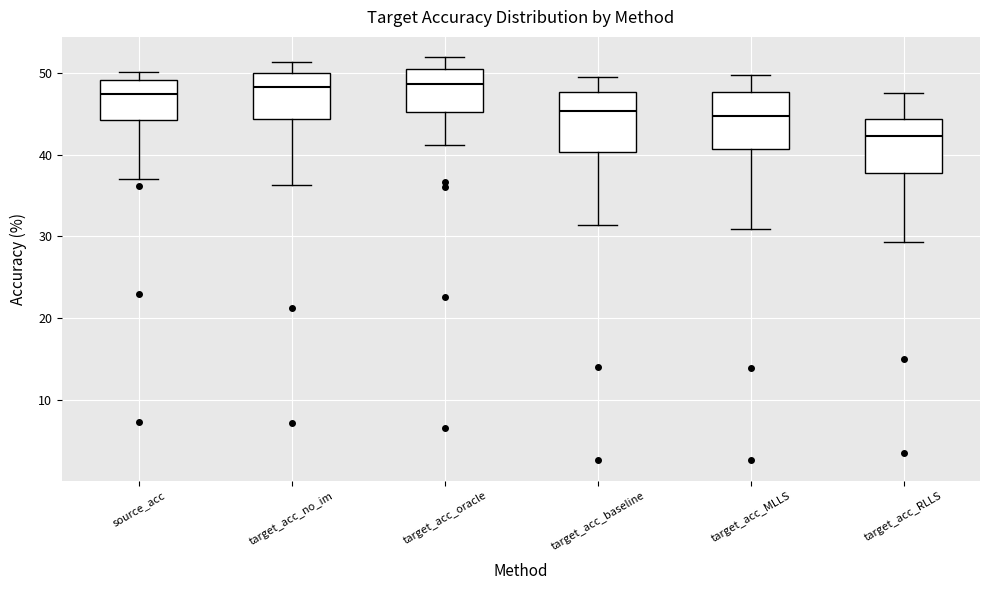

Where is the lower edge of the box for target_acc_baseline on the y-axis? The values are not printed on the chart, so give them approximately, as read against the axis.

40